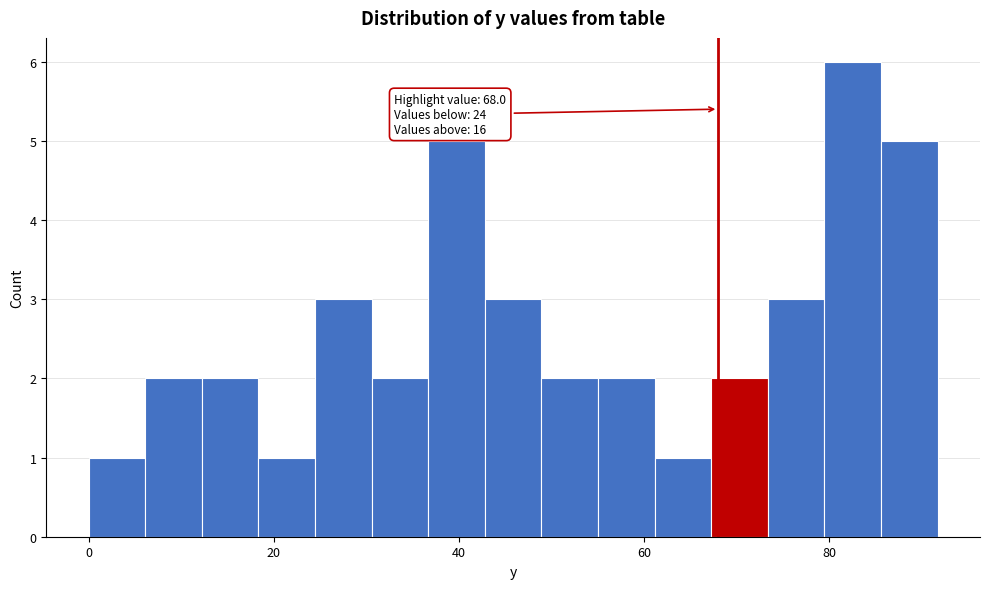

Around what value on the x-axis is the tallest bar? Give the approximate position of its centre, as read against the axis.

82